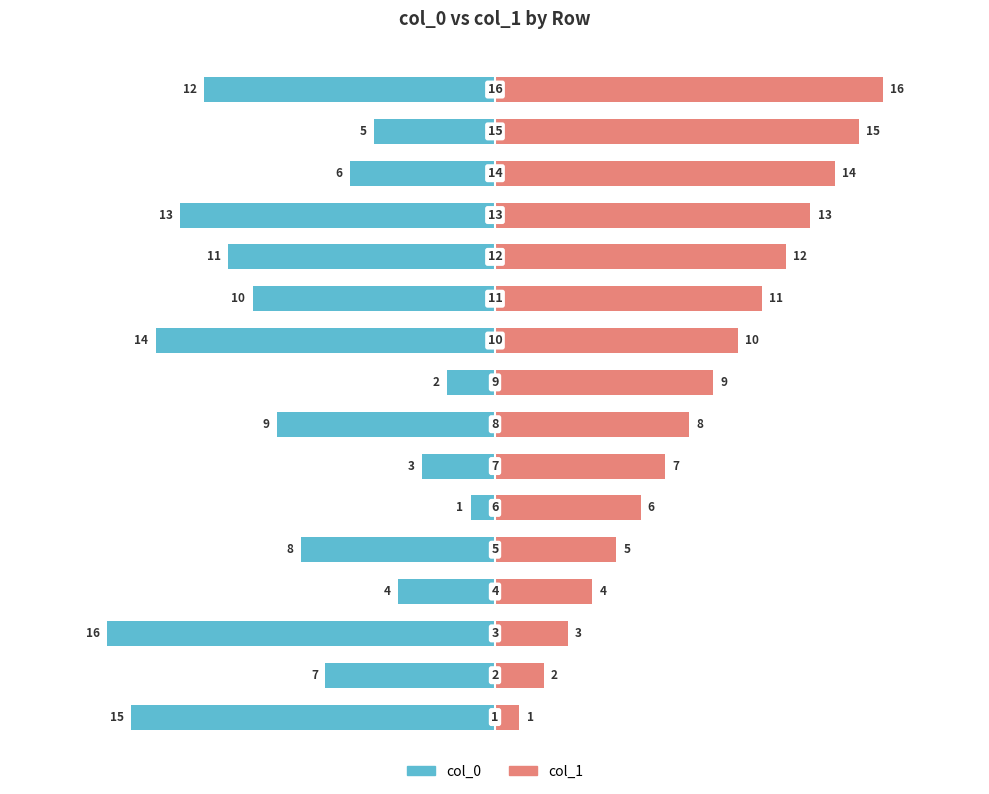

What is the value of the col_0 bar at the 8th from the left?

-9